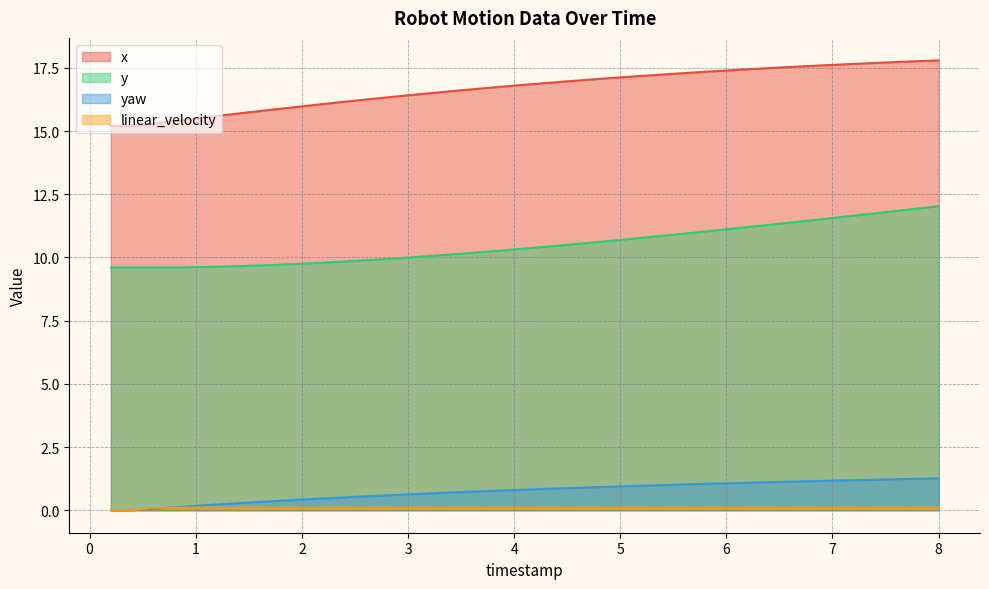

Count the linear_velocity values in the range 0 to 1.

40